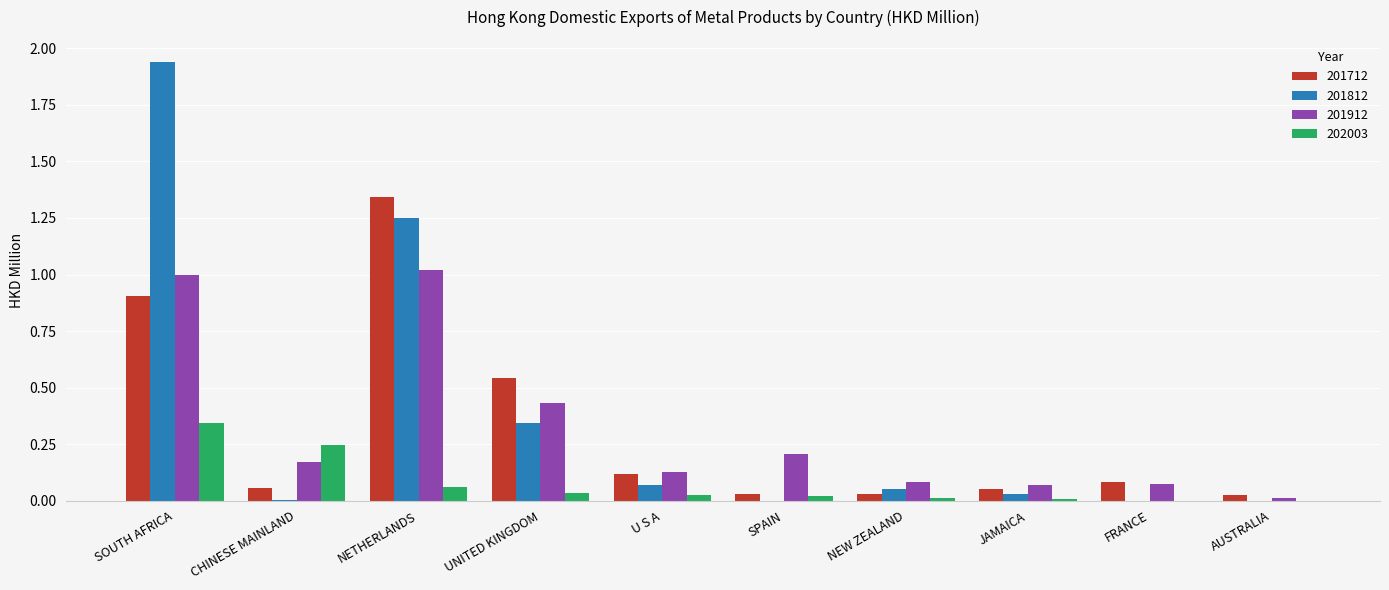

Is the value of 202003 at CHINESE MAINLAND greater than the value of 201812 at SPAIN?

Yes